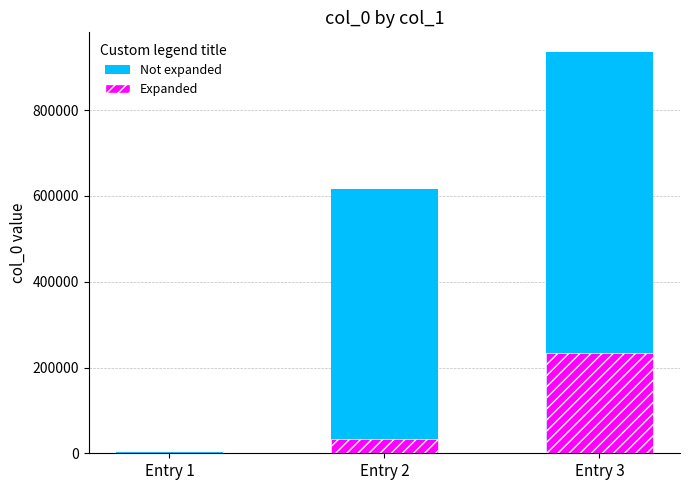

Rank the categories by Expanded value from lowest to highest.

Entry 1, Entry 2, Entry 3